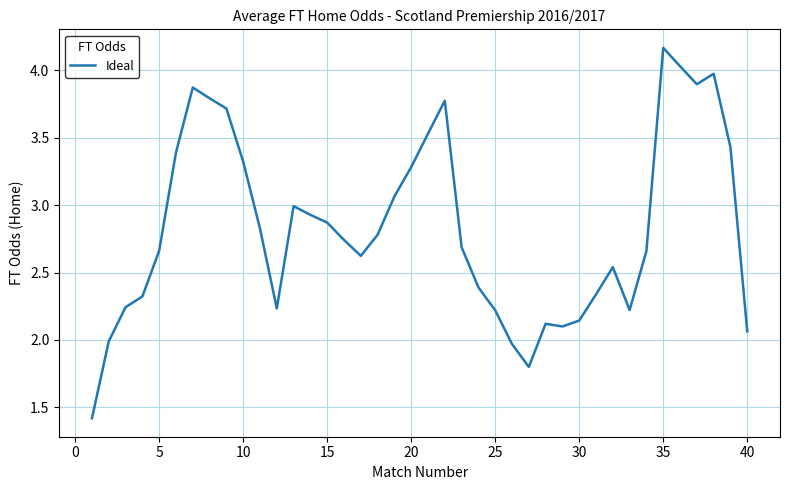

What is the difference between the maximum and second lowest values?

2.4